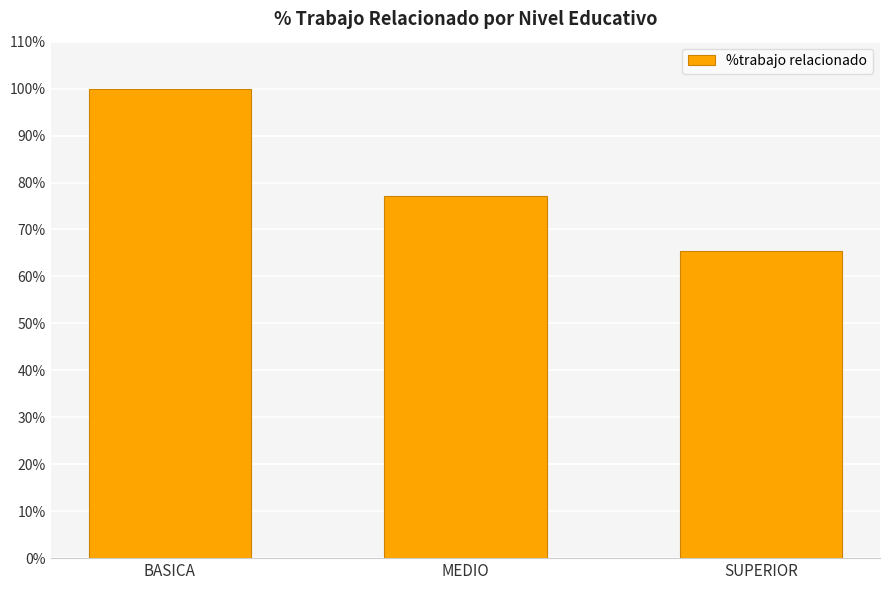

True or false: the data shows 77.2 at MEDIO.

True